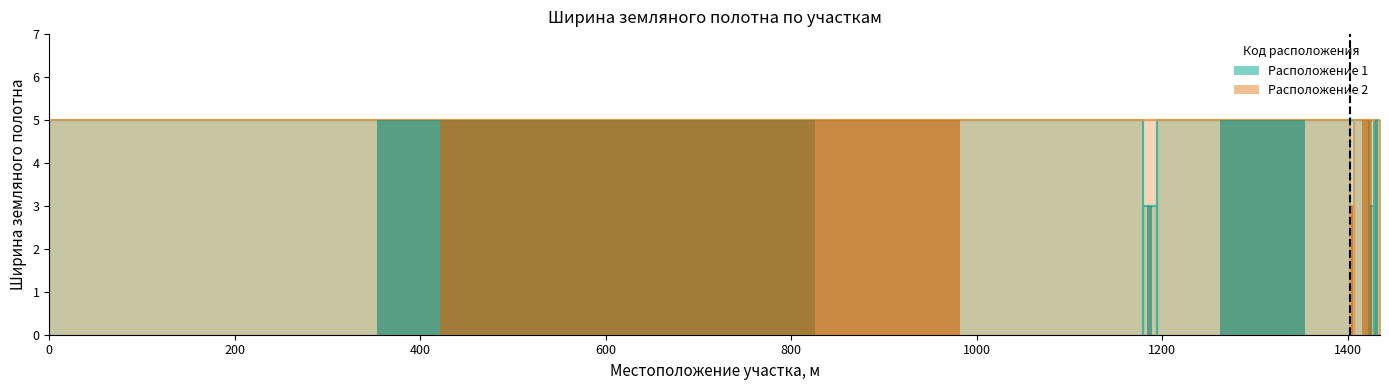

What is the value of the Ширина земляного полотна (Код 1) bar at the 3rd from the left?

5